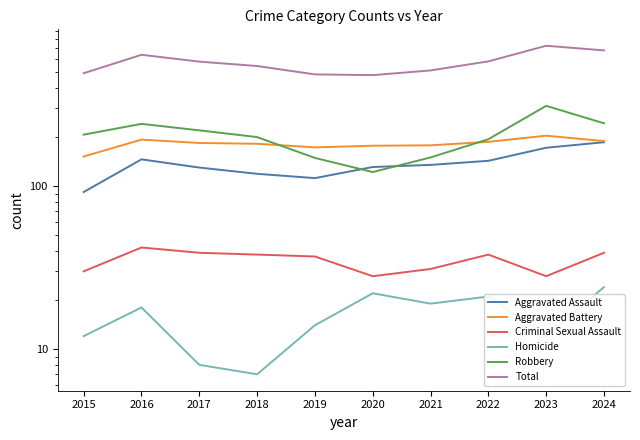

At 2015, list the series in order from smallest to largest.

Homicide, Criminal Sexual Assault, Aggravated Assault, Aggravated Battery, Robbery, Total